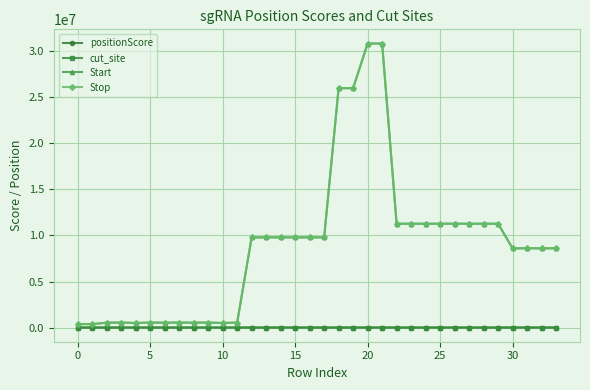

At how many categories does at least one series exceed 21045956?

4